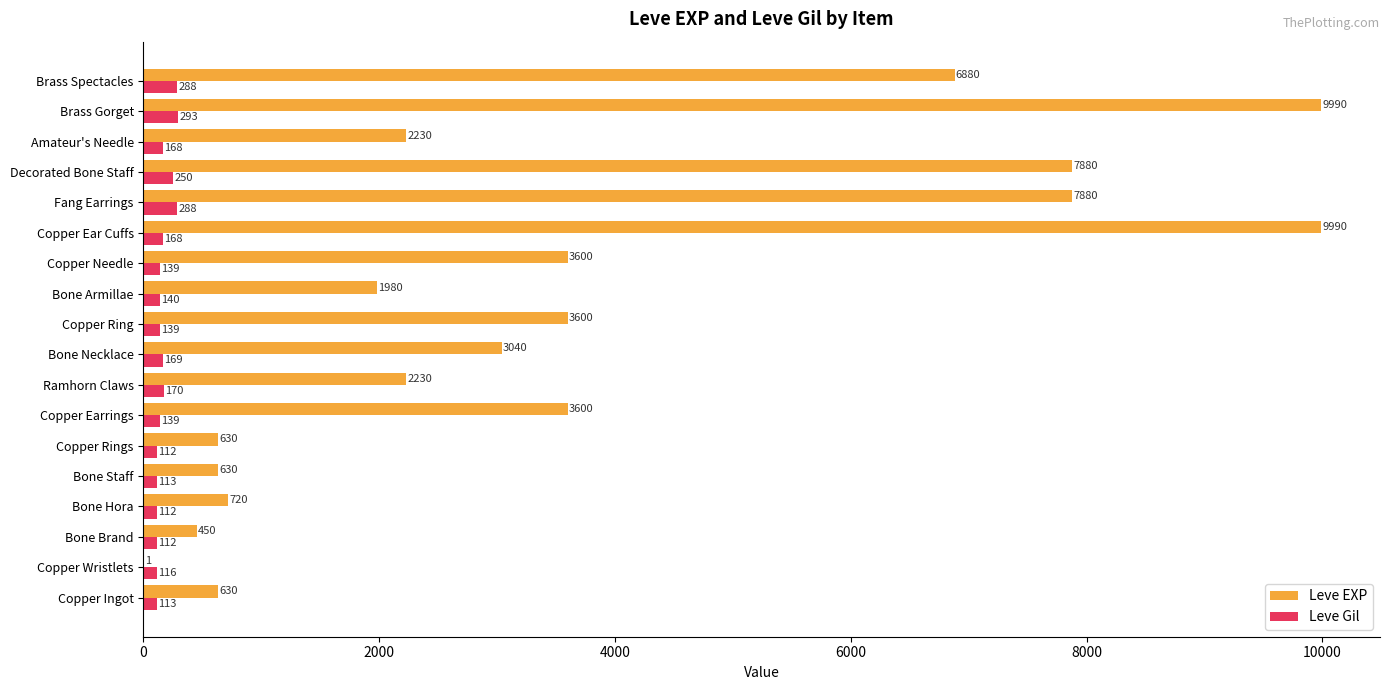

What is the approximate value of Leve Gil at Decorated Bone Staff, to the nearest 5?

250